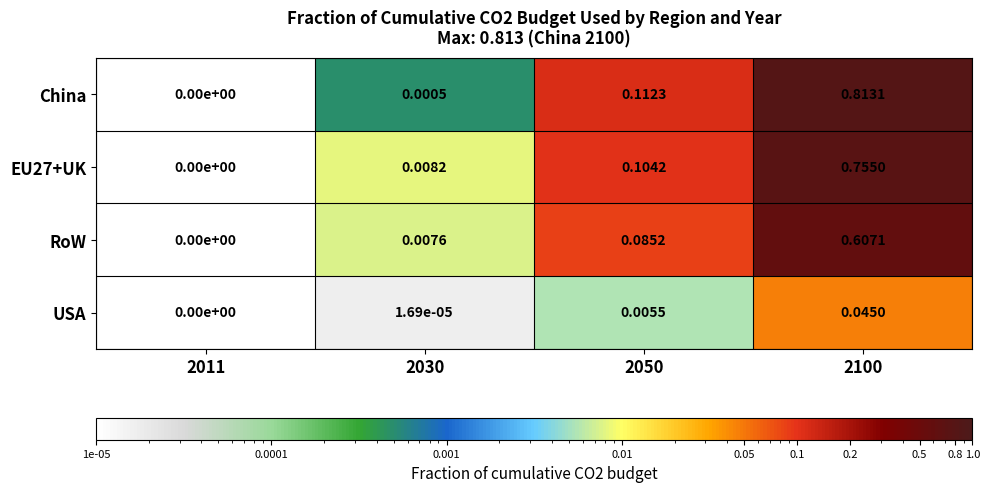

How many distinct data groups are displayed?

4